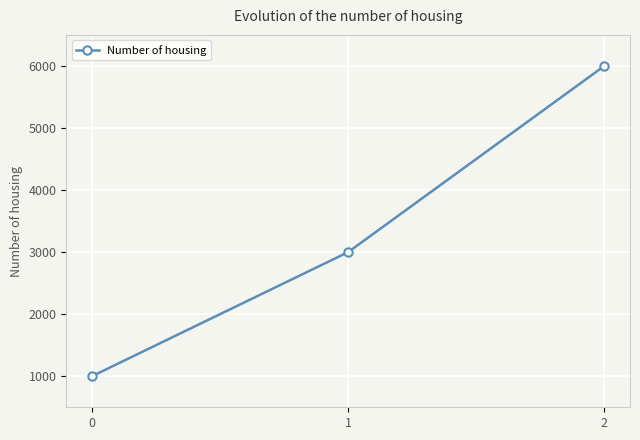

Does the chart display data point markers on the line(s)?

Yes